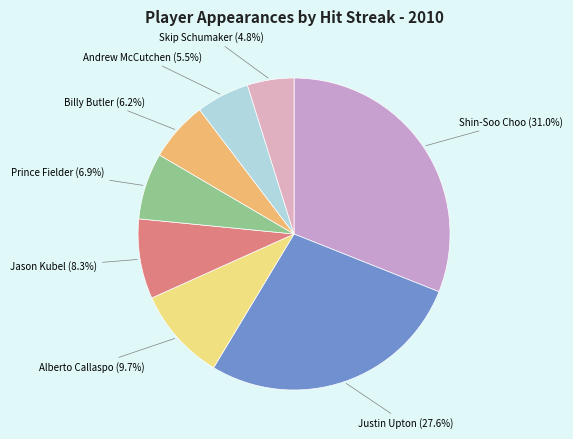

How many segments does this pie chart have?

8